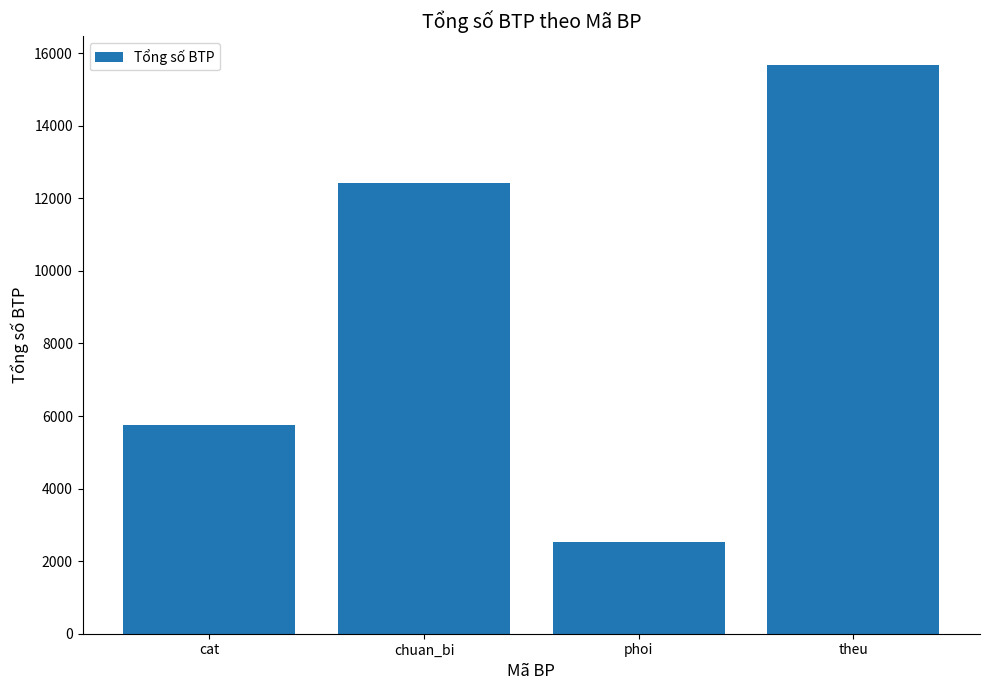

Between theu and phoi, which is larger?

theu